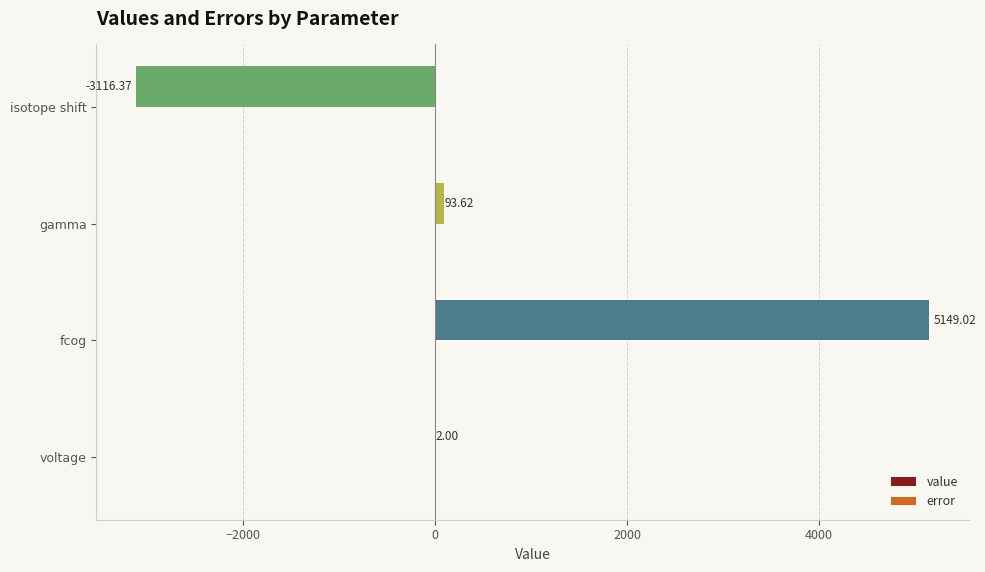

What is the sum of all value values?

2128.3